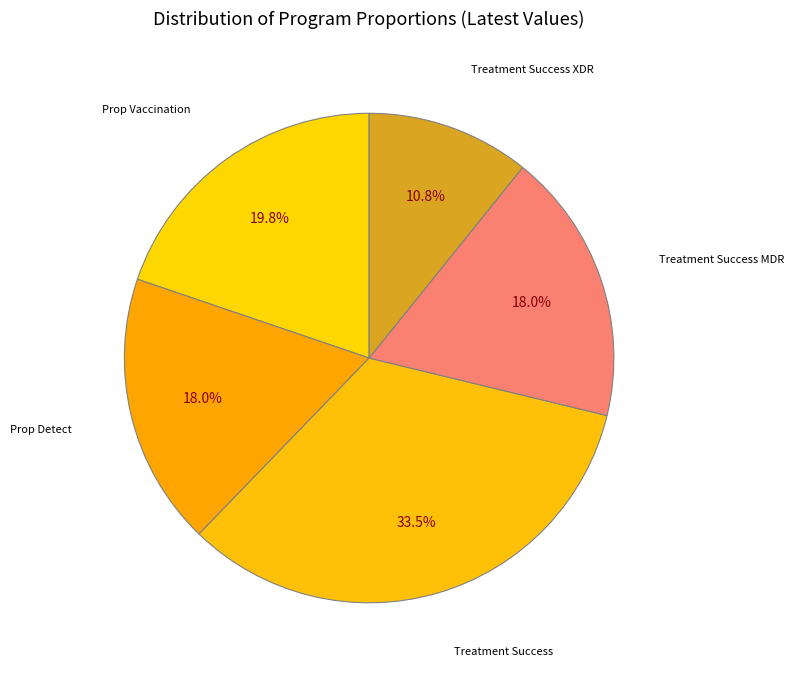

Does any single category account for the majority?

No